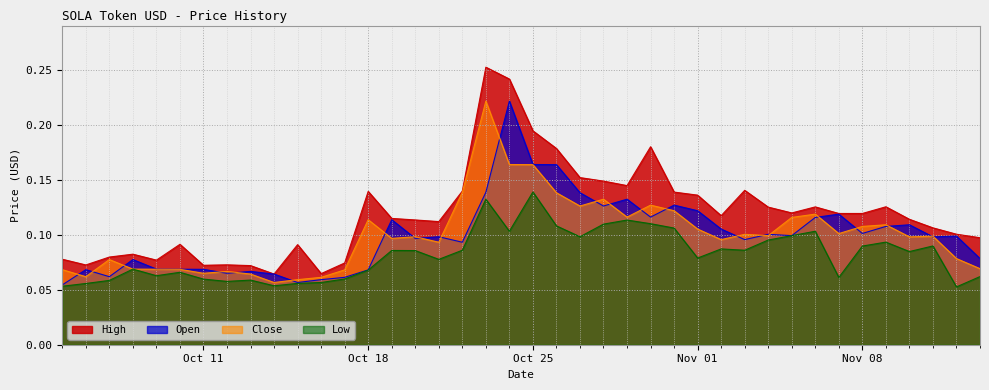

Which series has the largest total across all categories?

High